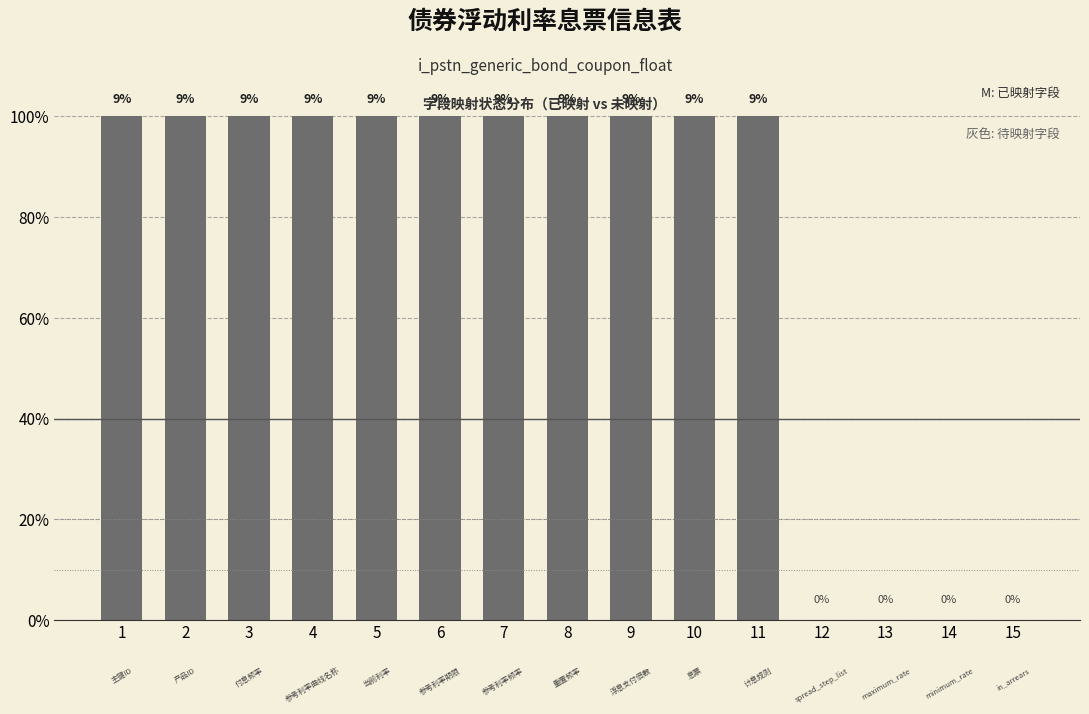

Reading left to right, what are all the values shown in this chart?

1	1	1	1	1	1	1	1	1	1	1	0	0	0	0